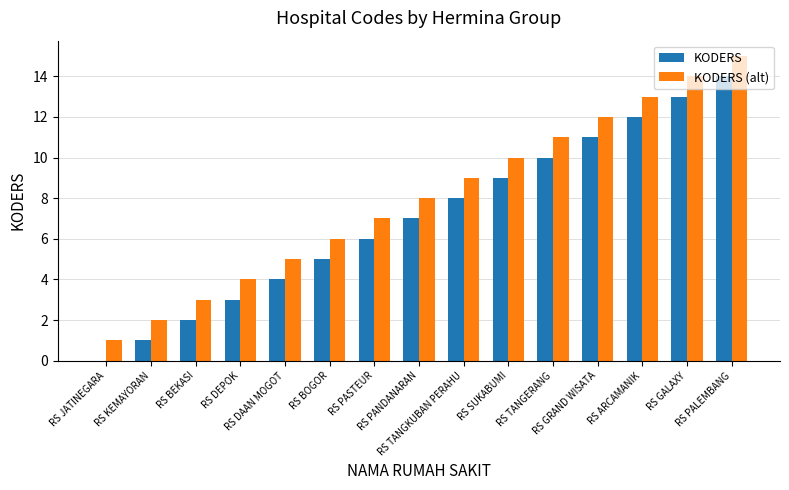

What is the sum of all KODERS (alt) values?

120